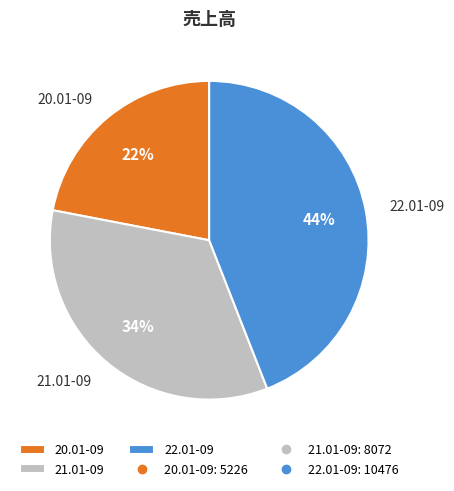

Which has a higher value, 21.01-09 or 22.01-09?

22.01-09